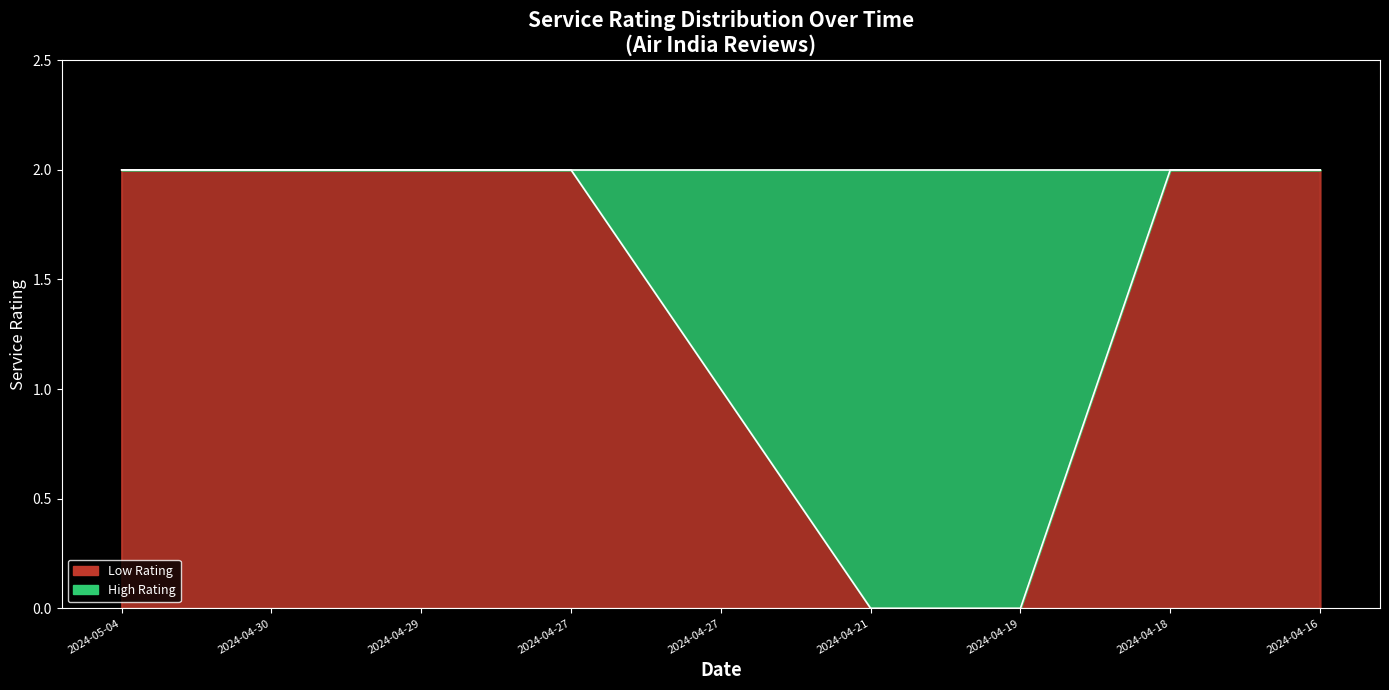

What is the label of the 5th point from the right?

2024-04-27